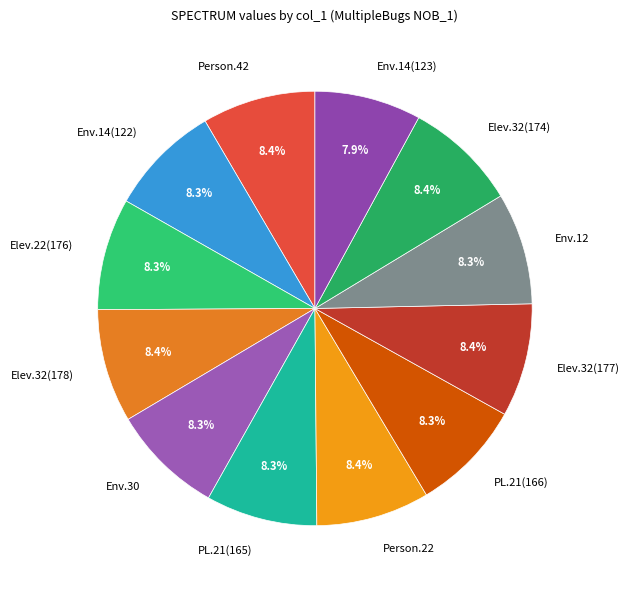

Approximately how many times larger is the value at Elev.32(177) compared to Elev.32(178)?

1.0